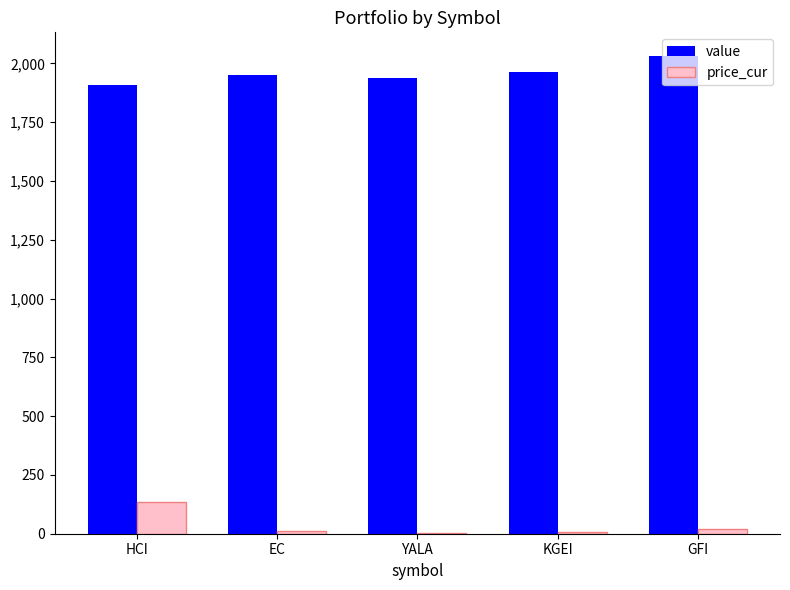

At which label is value closest to 1969?

KGEI